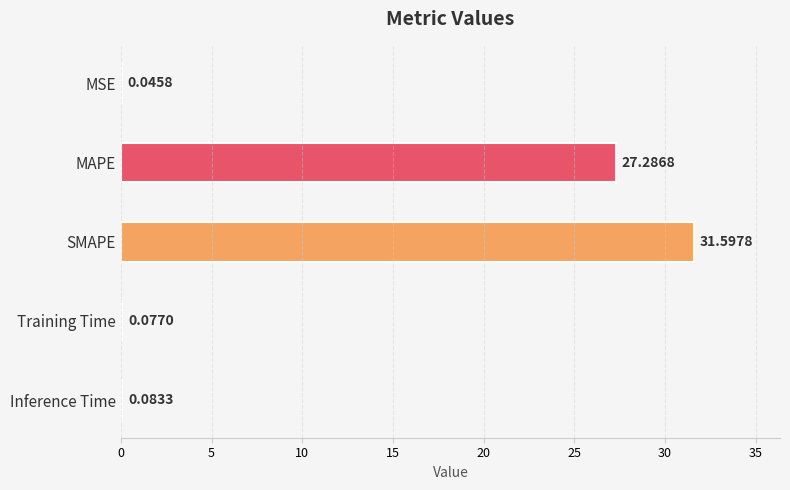

Is it true that the value at MAPE is 41.1?

False